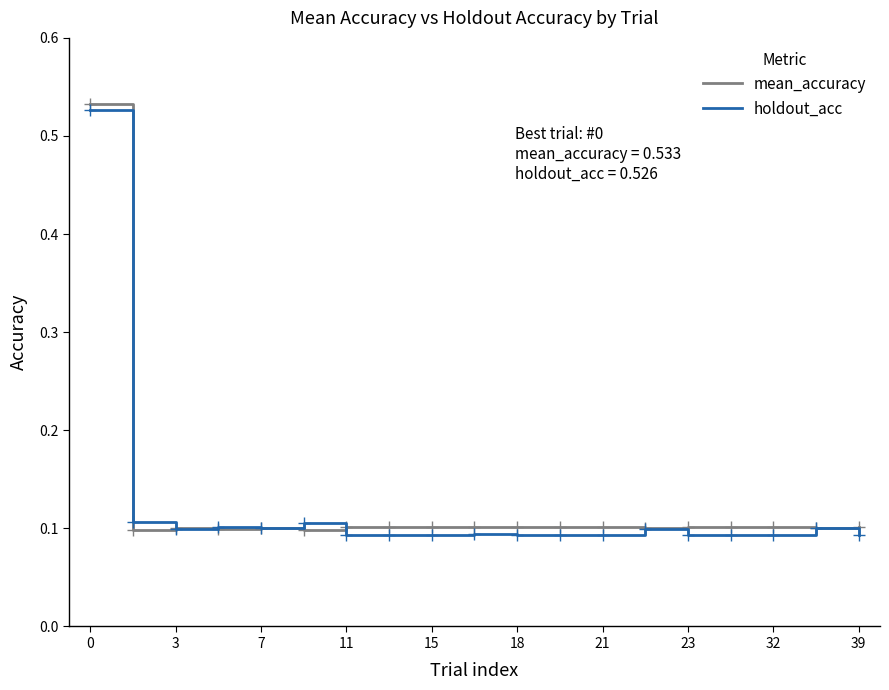

What is the smallest value displayed?

0.1